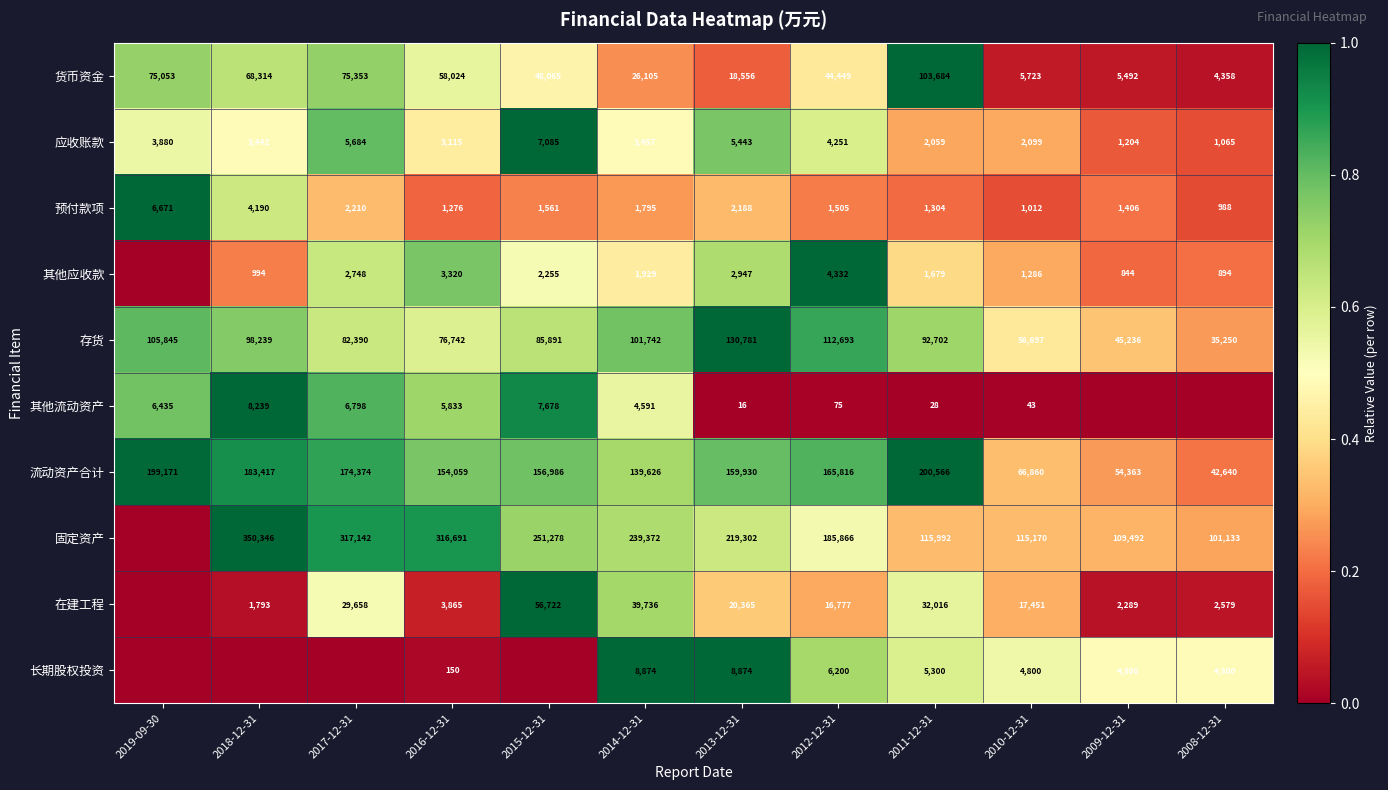

Which category has the highest value in the 应收账款 series?

2015-12-31